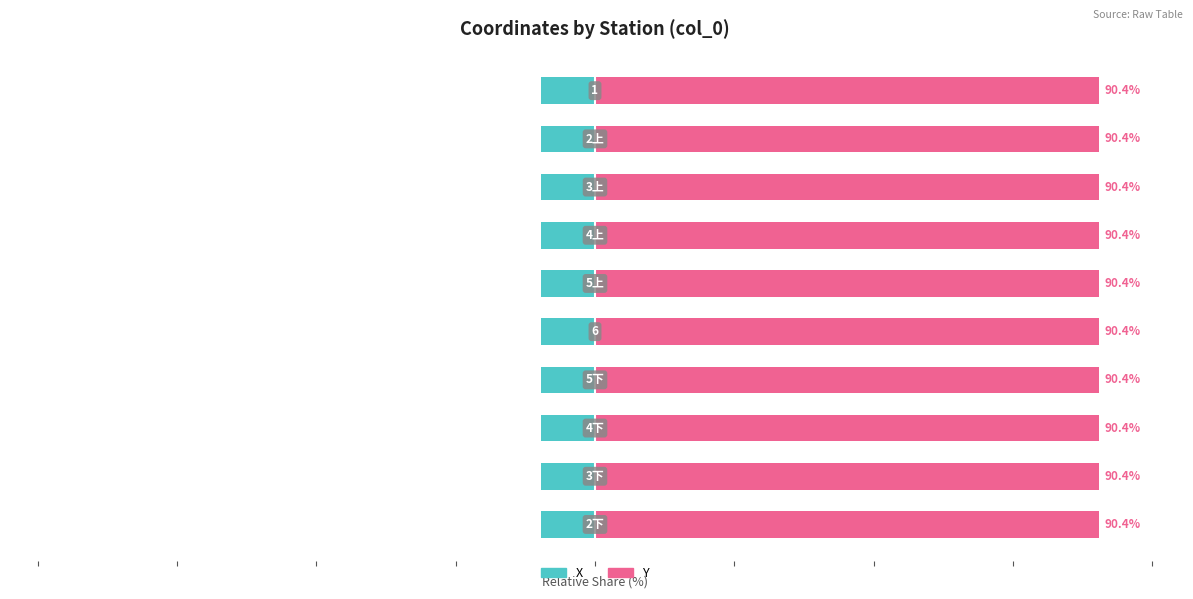

The value of Y at 3 is 138.9. True or false?

False